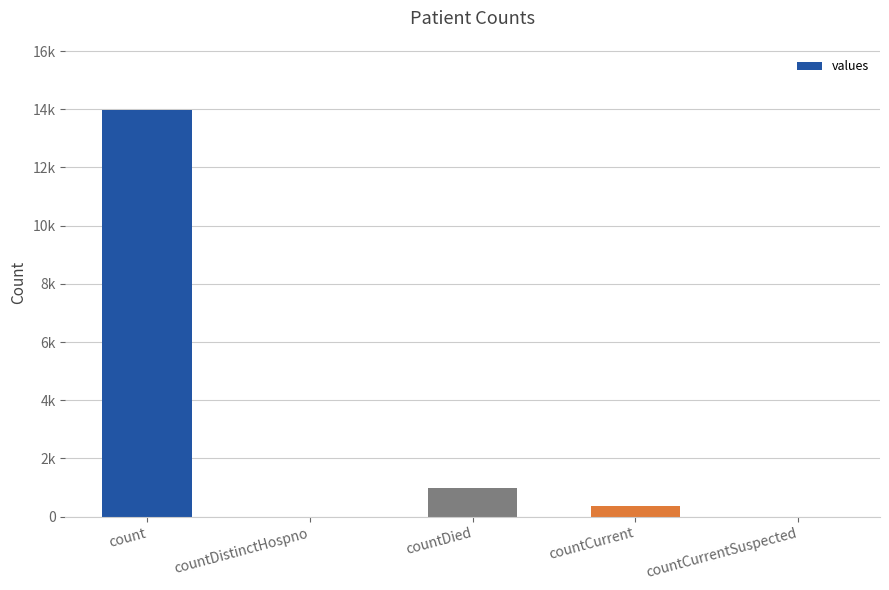

Are the bars horizontal?

No